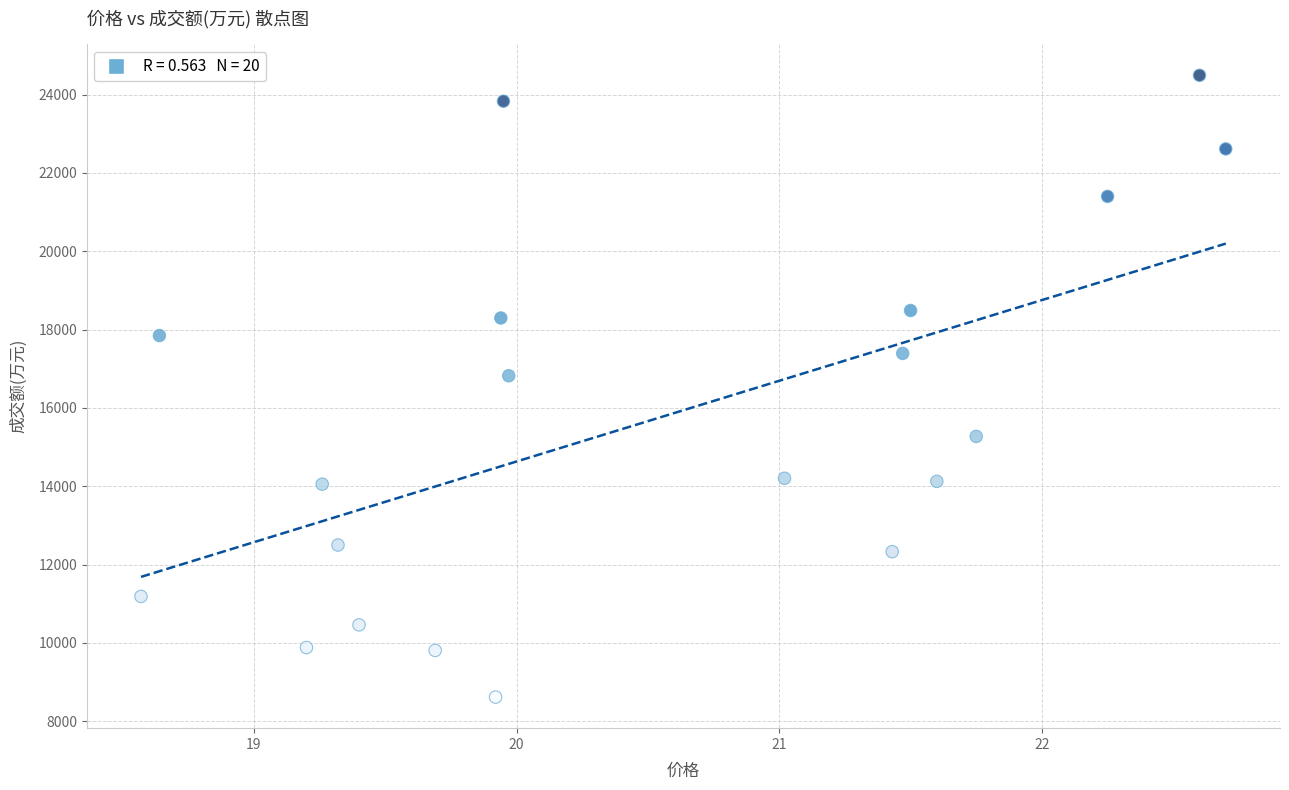

What Y value in the scatter plot is closest to 16555?

16821